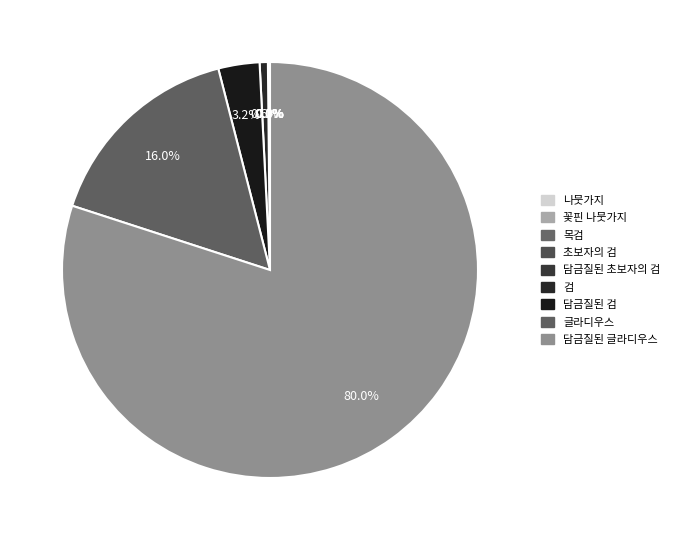

Rank the categories by value from highest to lowest.

담금질된 글라디우스, 글라디우스, 담금질된 검, 검, 담금질된 초보자의 검, 초보자의 검, 목검, 꽃핀 나뭇가지, 나뭇가지